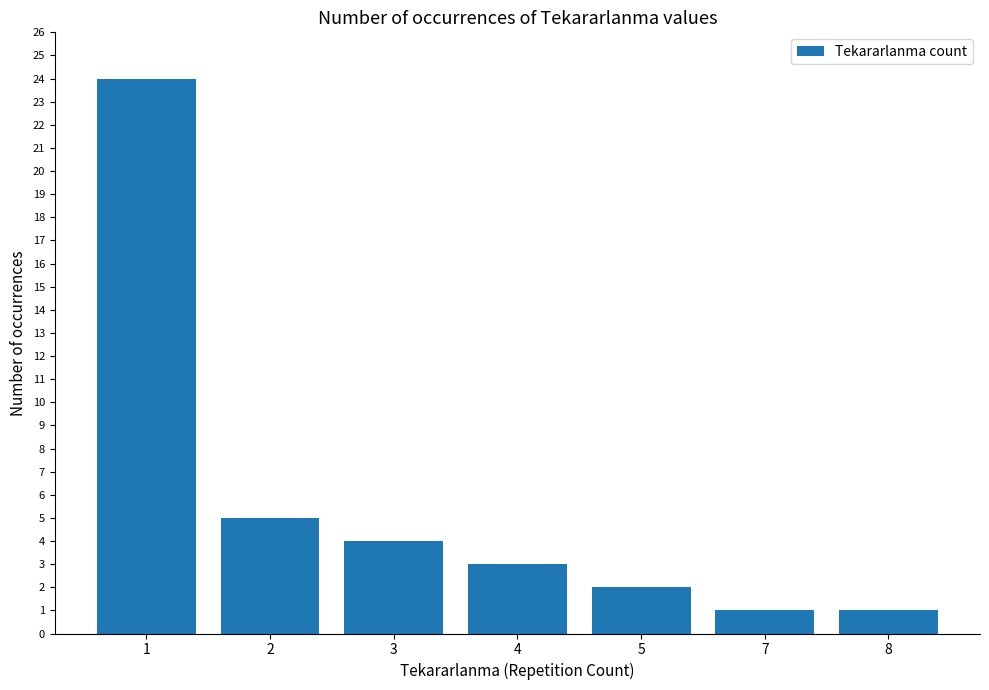

How many series are shown in this chart?

1